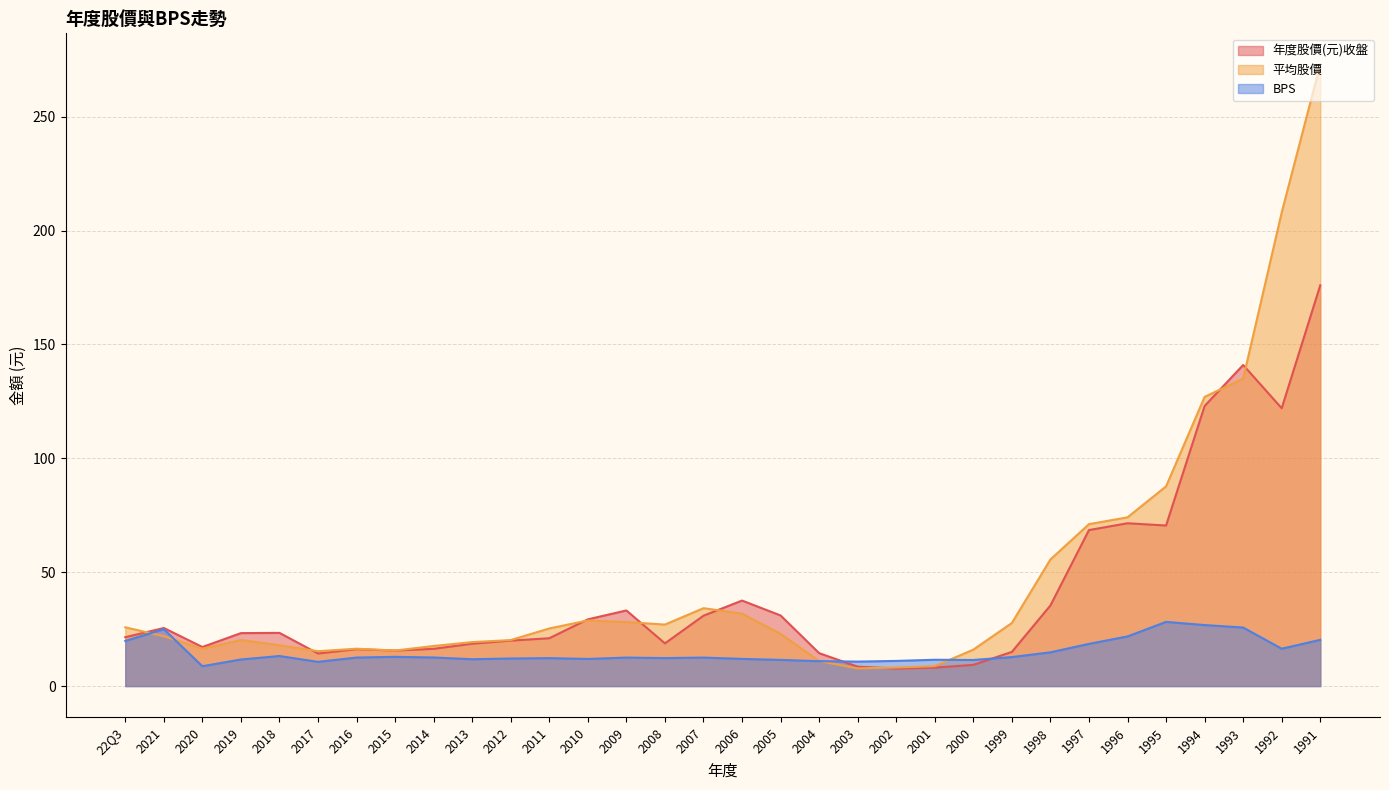

Which series has the widest spread of values?

平均股價